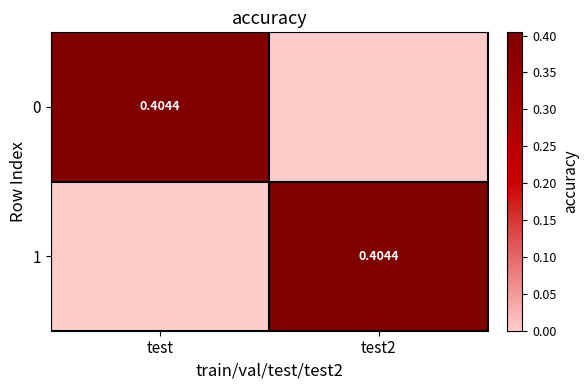

What is the average value of the 0 series?

0.2